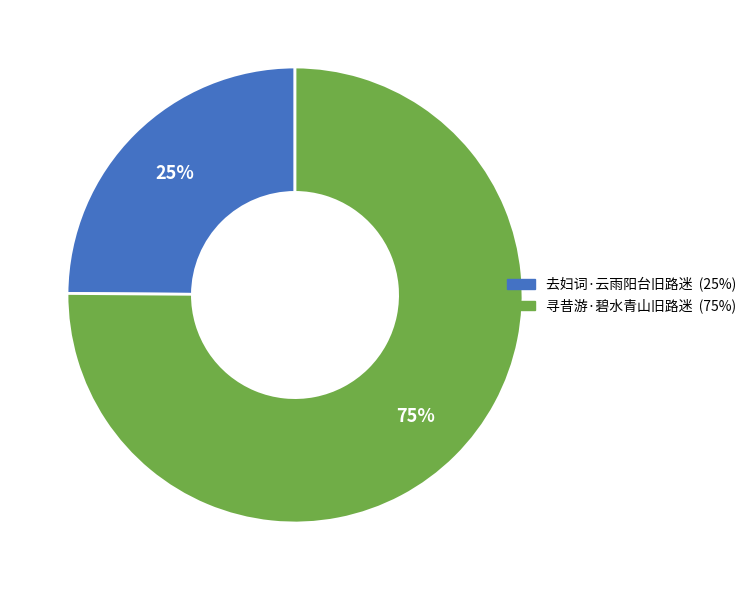

Which category accounts for the majority?

寻昔游·碧水青山旧路迷